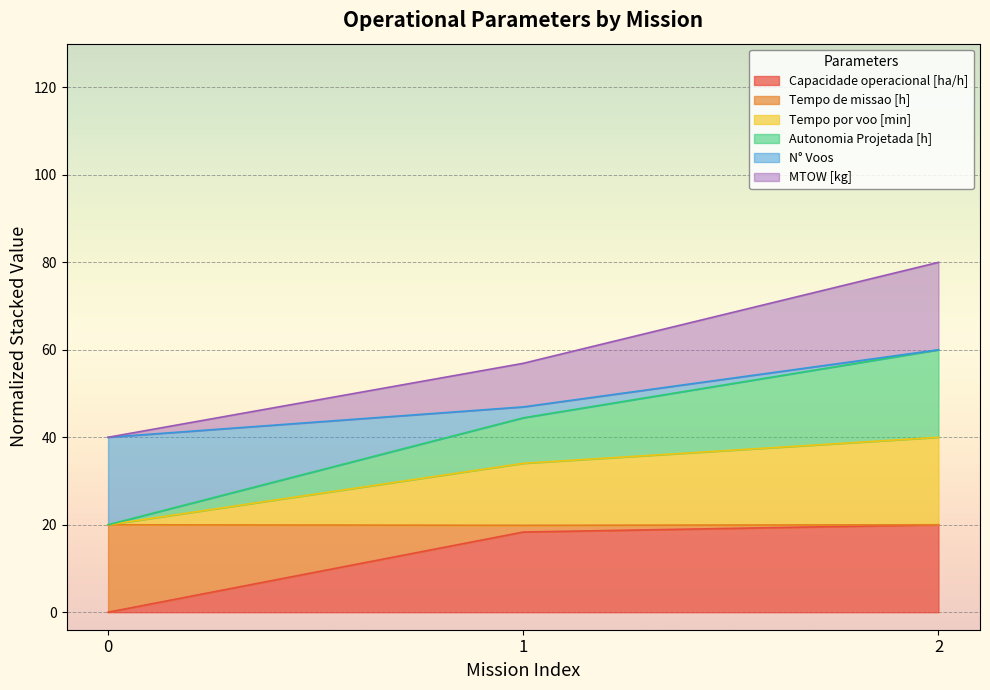

The Capacidade operacional [ha/h] series shows 7.5 at 0. True or false?

False